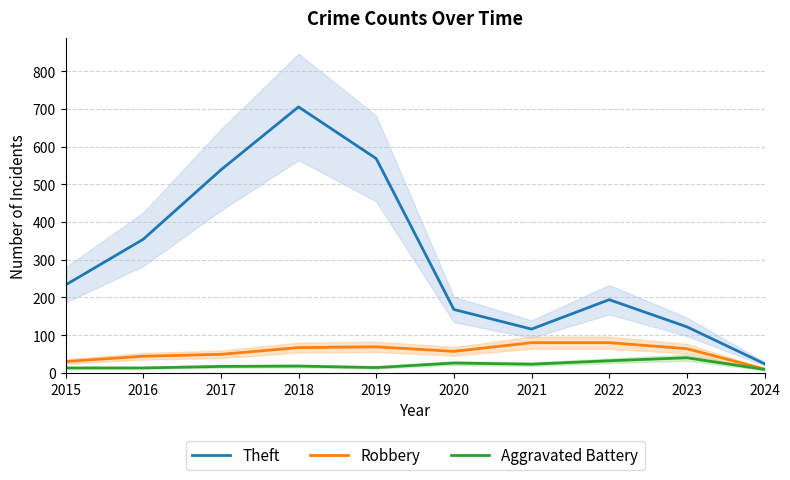

True or false: Aggravated Battery and Theft intersect in this chart.

False